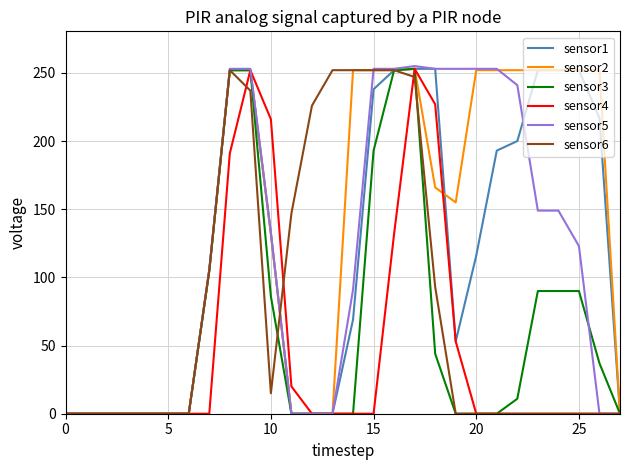

What is the greatest value displayed?

255